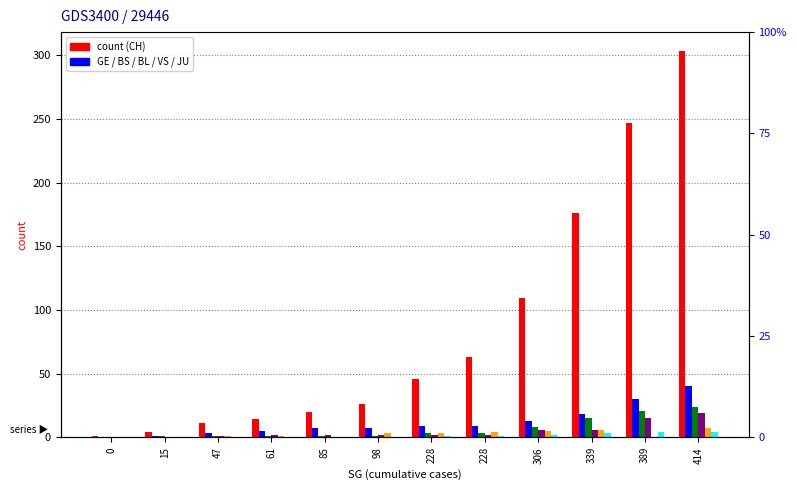

What is the sum of all JU values?

15